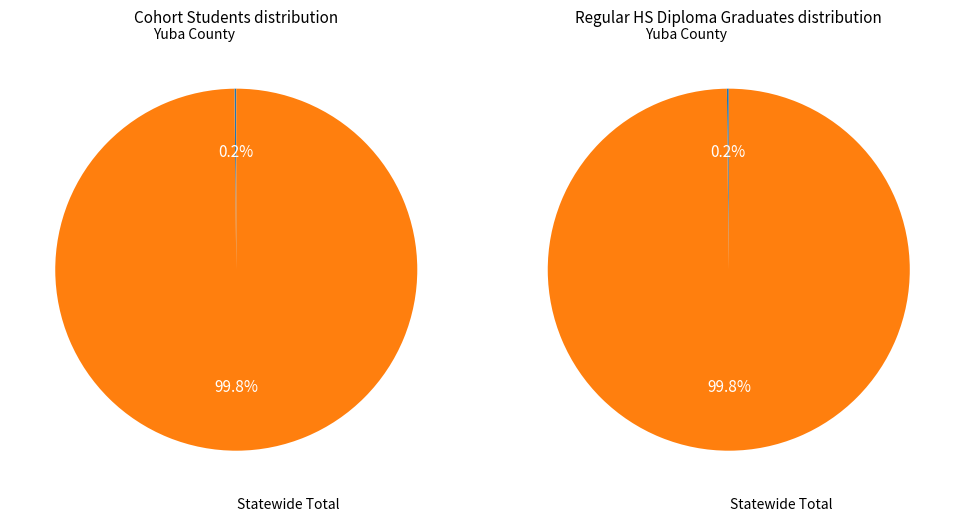

How many segments does this pie chart have?

2